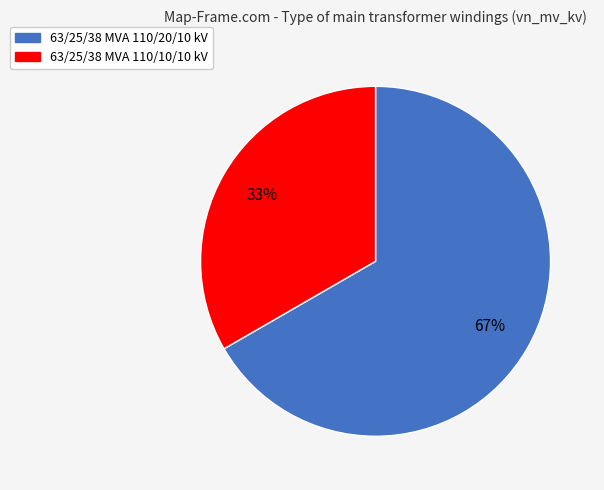

How many slices are in this pie chart?

2